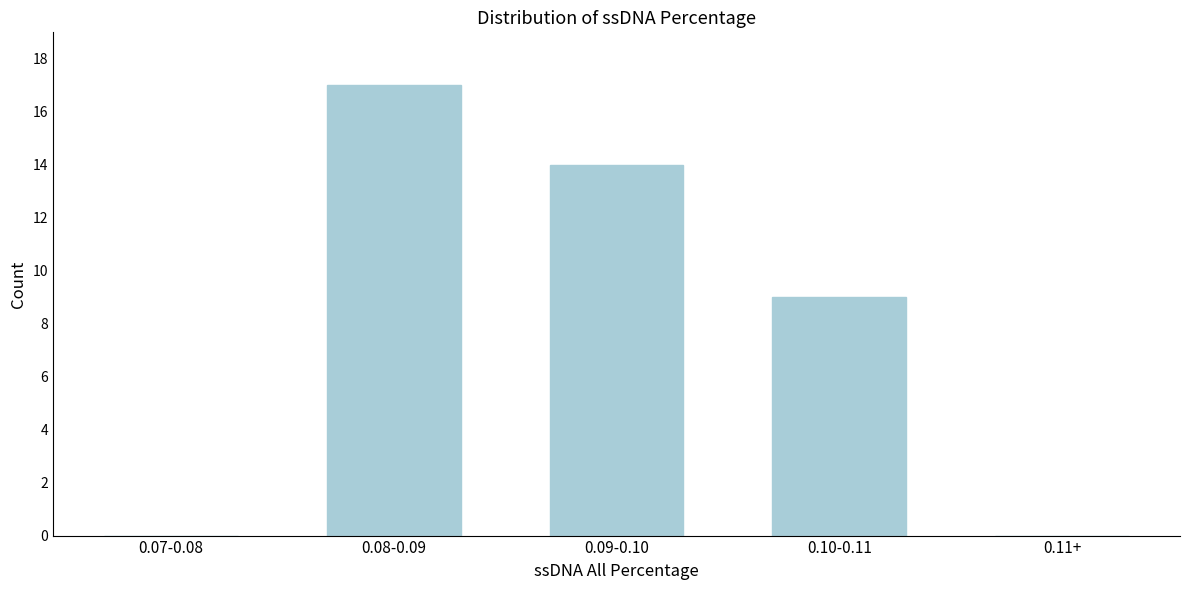

Reading right to left, list all the values displayed in this chart.

0.11+=0	0.10-0.11=9	0.09-0.10=14	0.08-0.09=17	0.07-0.08=0